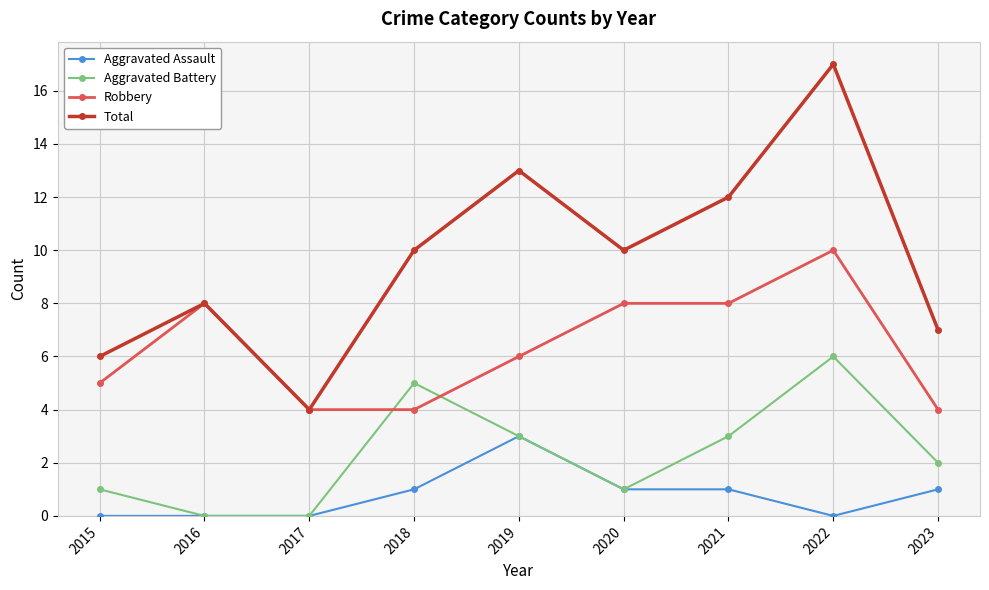

True or false: Aggravated Battery and Robbery intersect in this chart.

True